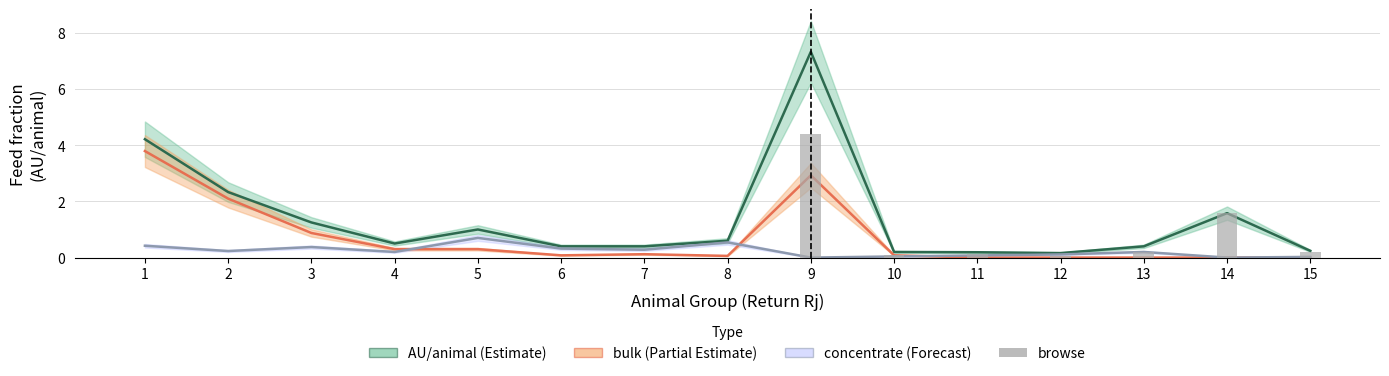

True or false: the data shows 0.0 at 1.

True